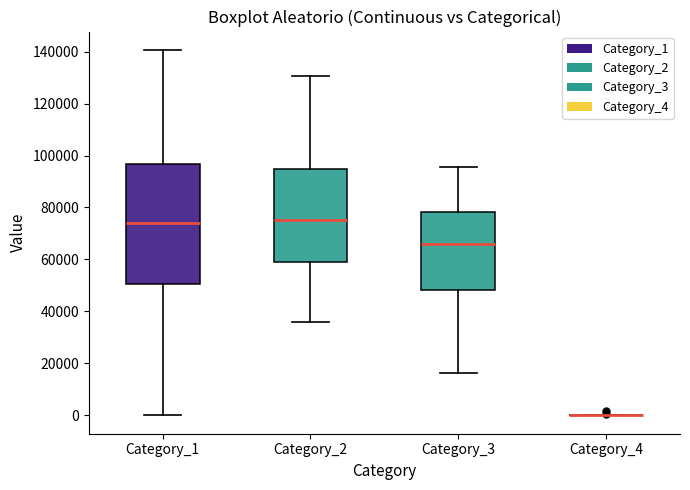

Reading left to right, read every box against the y-axis: the position of its median line, the range the box covers, and the ends of its whiskers. The values are not printed on the chart, so give them approximately, as read against the axis.

Category_1: median 74000, box 50000 to 96000, whiskers 0 to 140000
Category_2: median 76000, box 60000 to 94000, whiskers 36000 to 130000
Category_3: median 66000, box 48000 to 78000, whiskers 16000 to 96000
Category_4: box collapsed to a line at 0, whiskers 0 to 0